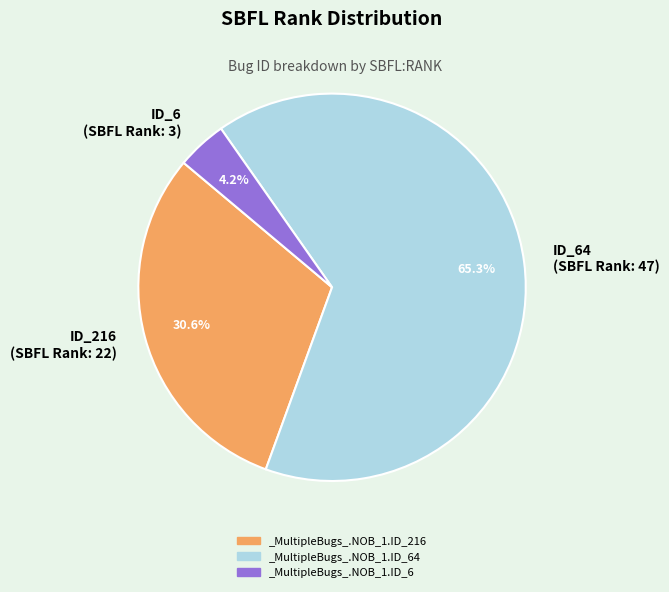

Is there any slice that represents more than half of the pie?

Yes